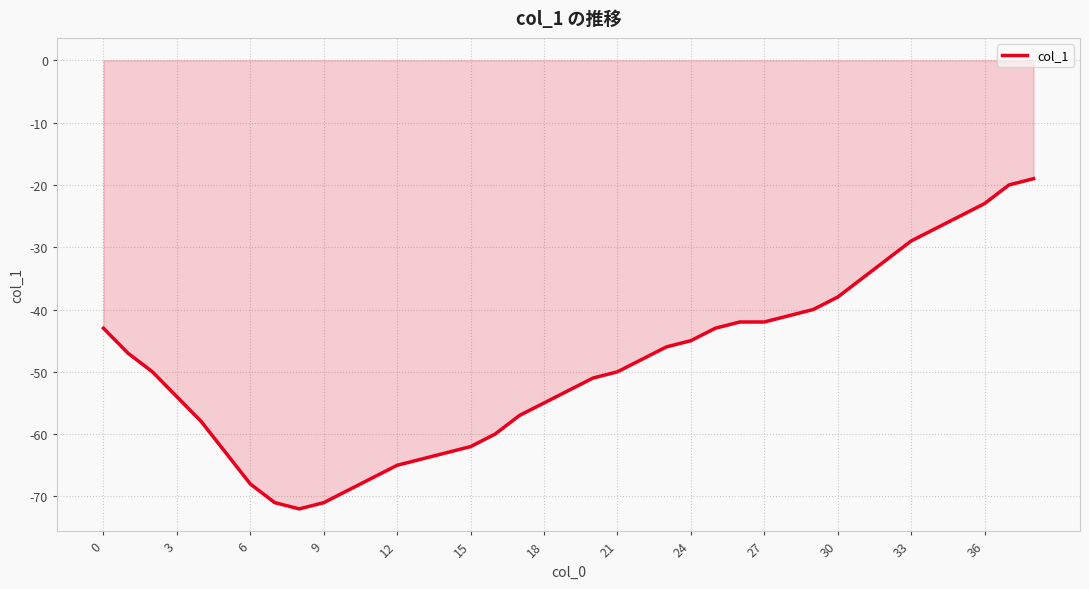

What is the maximum value shown in the chart?

-19